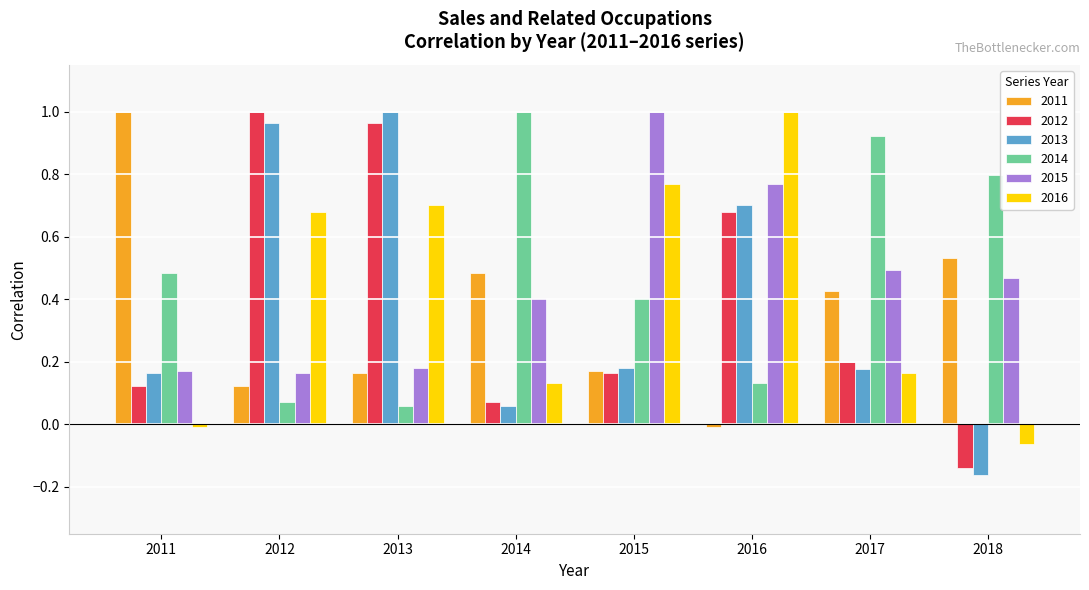

Between 2015 and 2018, which series saw the biggest shift?

2016